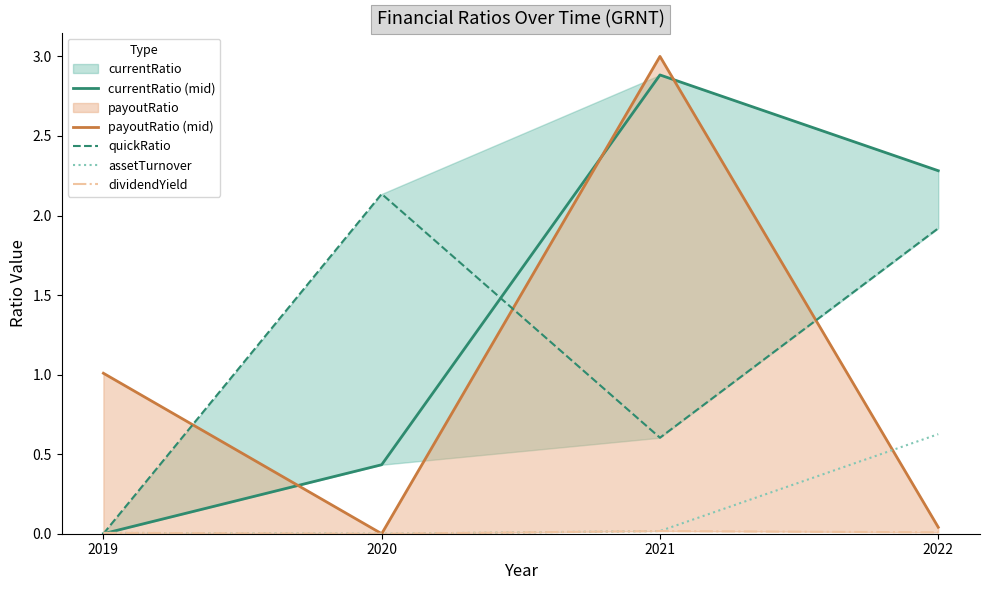

Between which two adjacent categories do currentRatio (mid) and assetTurnover first intersect?

2019 and 2020